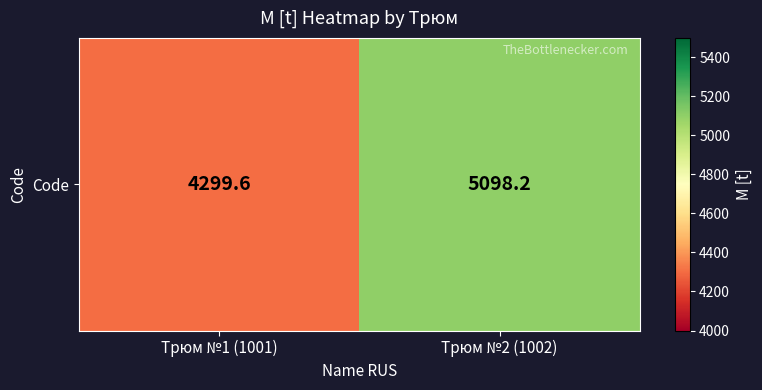

Count the number of values greater than 5098.

1